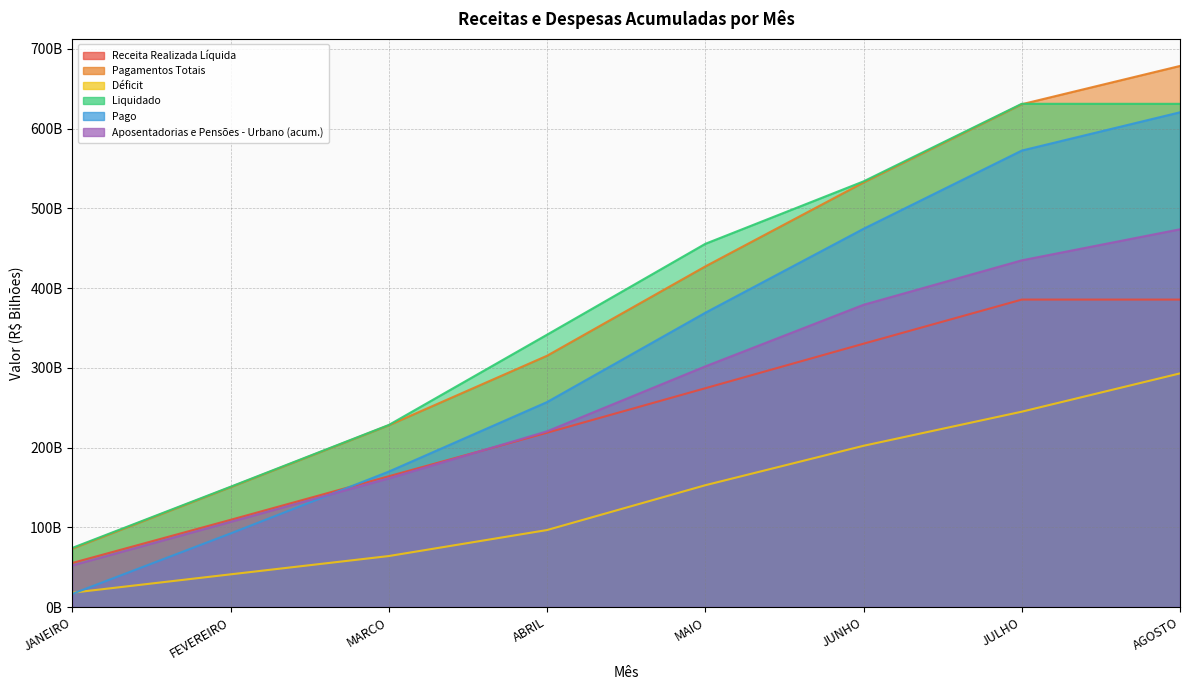

Which series has the largest range (max minus min)?

Pagamentos Totais